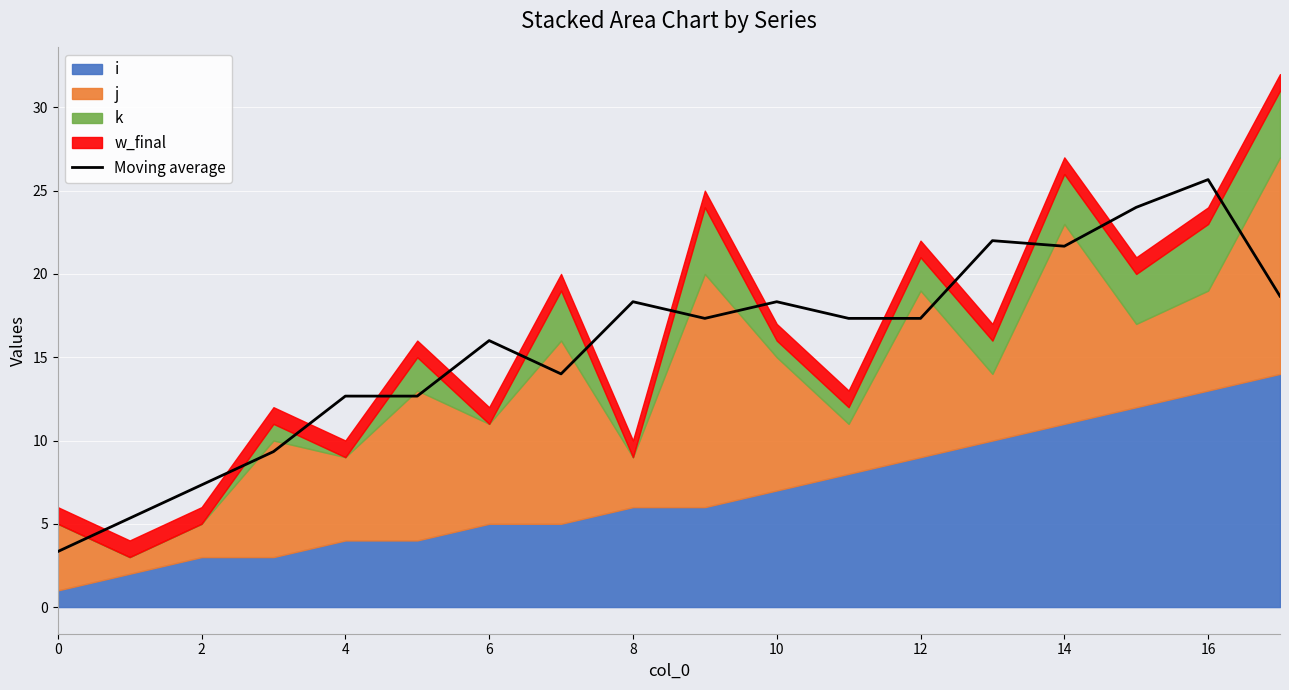

The value of Moving average at 8 is 18.3. True or false?

True